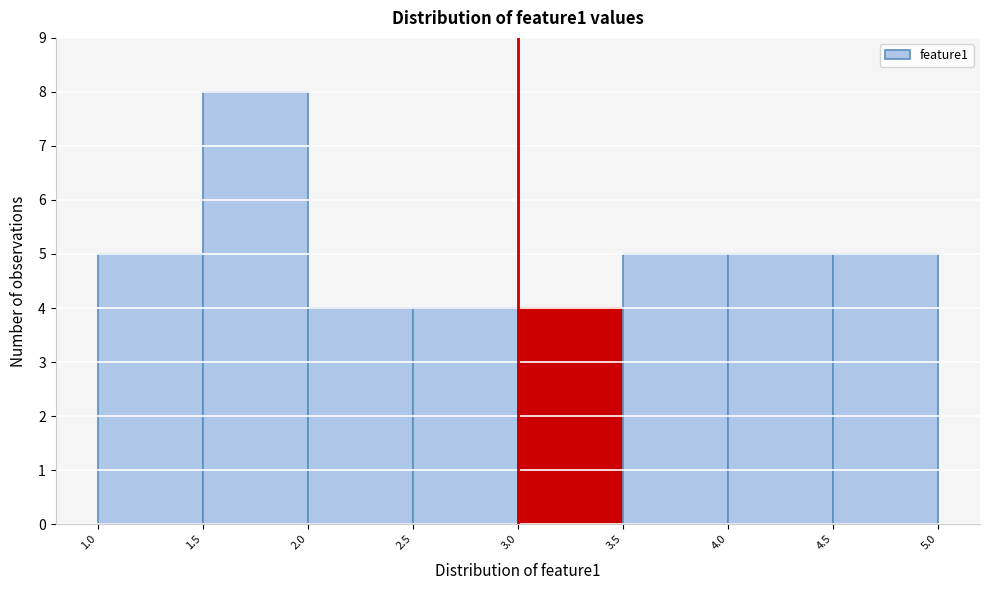

How tall is the bar that spans 1.0 to 1.5 on the x-axis? The values are not printed on the chart, so give them approximately, as read against the axis.

5